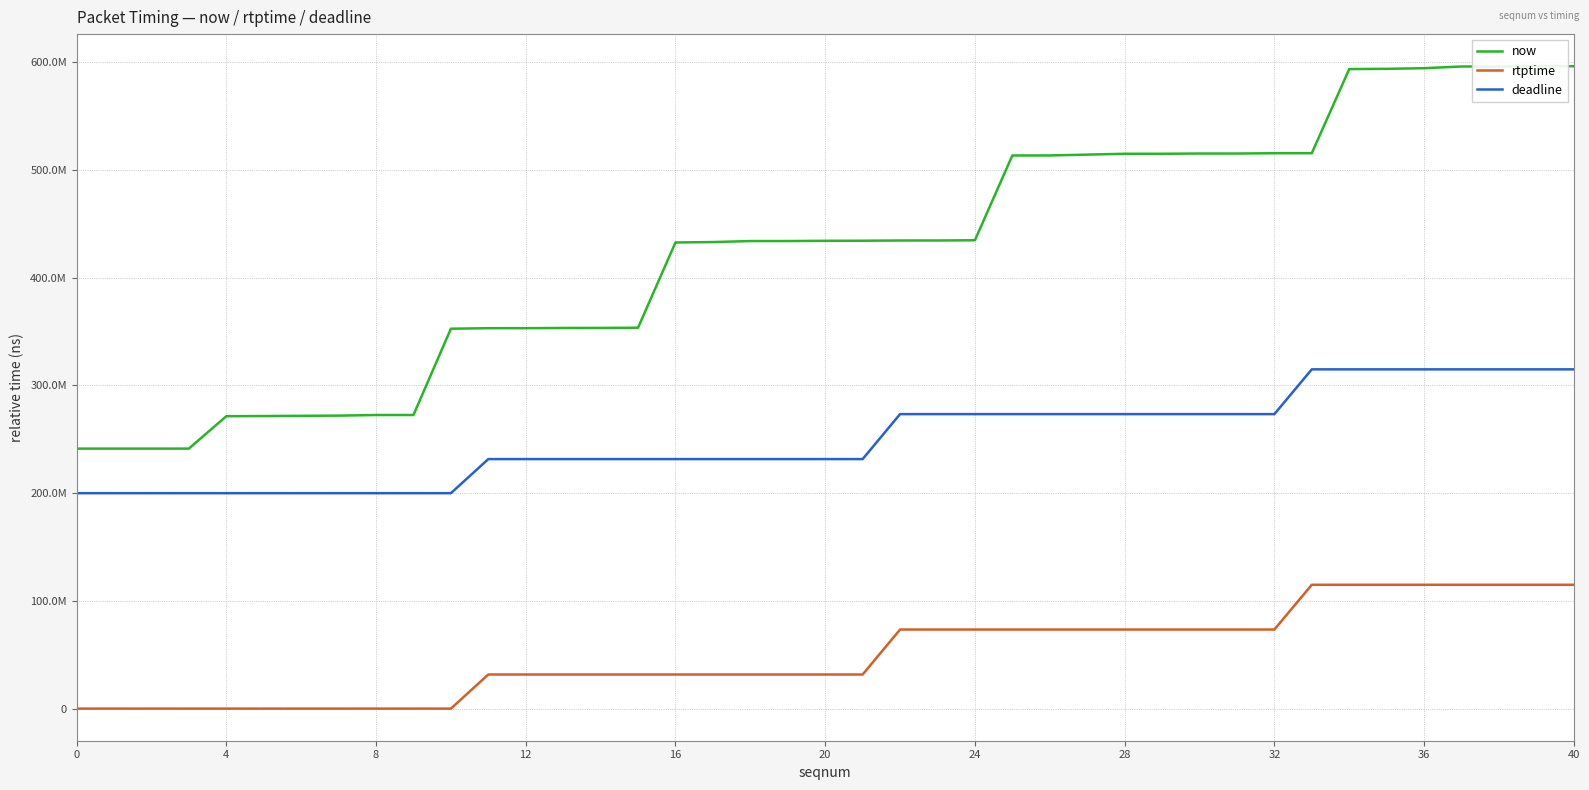

What are all the series names shown in the legend?

now, rtptime, deadline